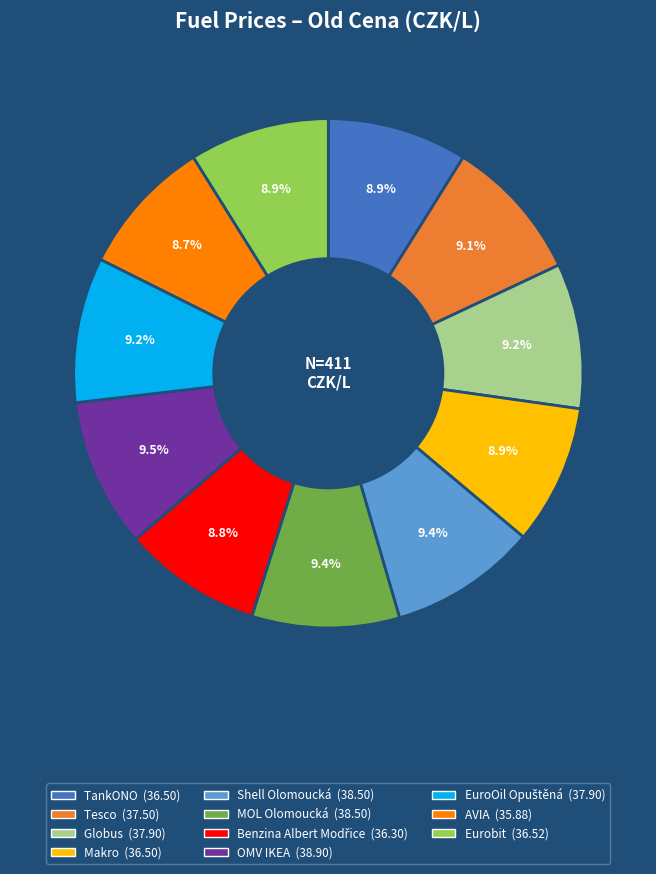

Does TankONO represent more than half of the total?

No